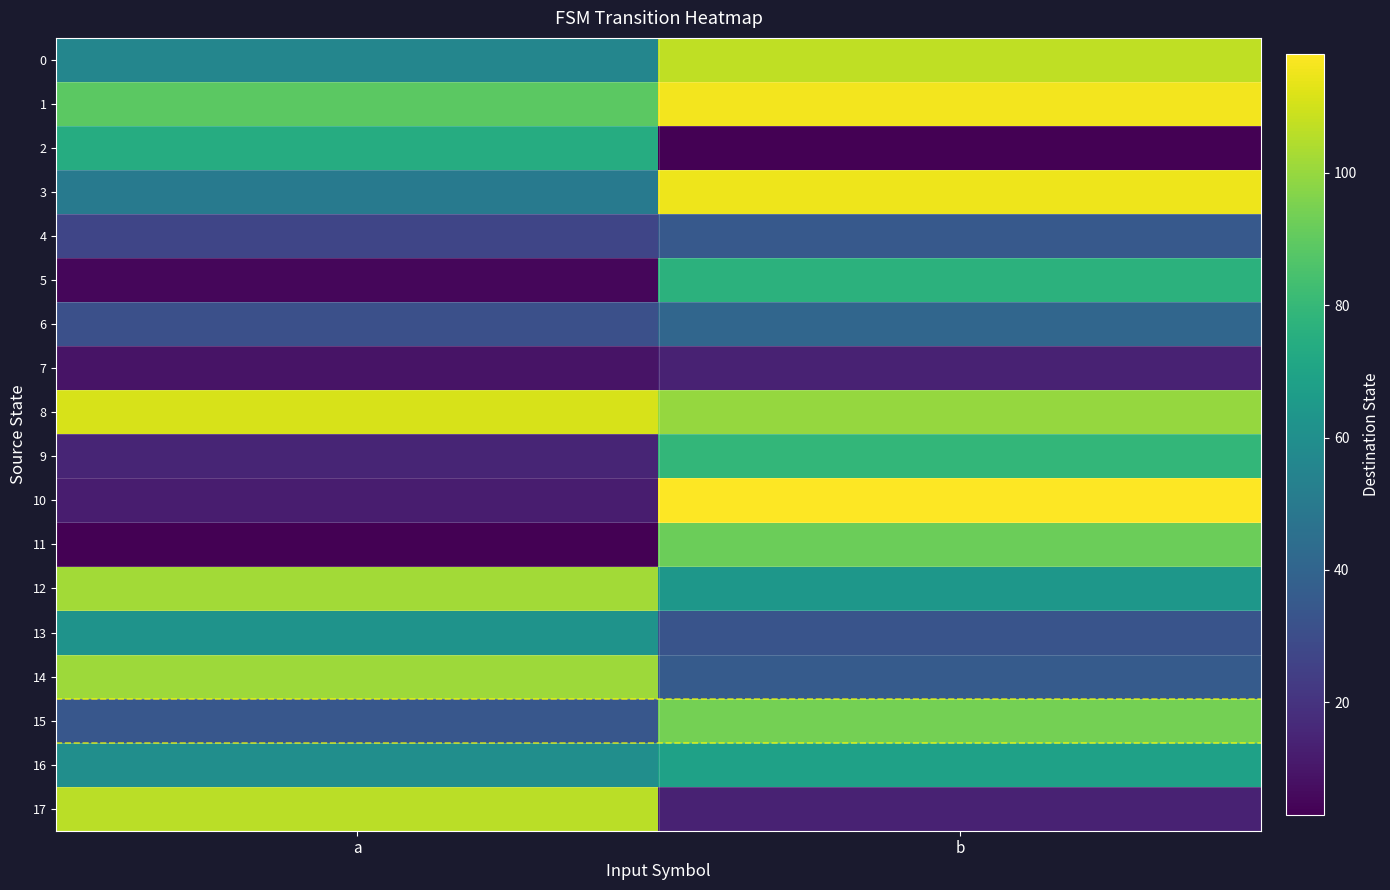

Which series has the largest total across all categories?

8